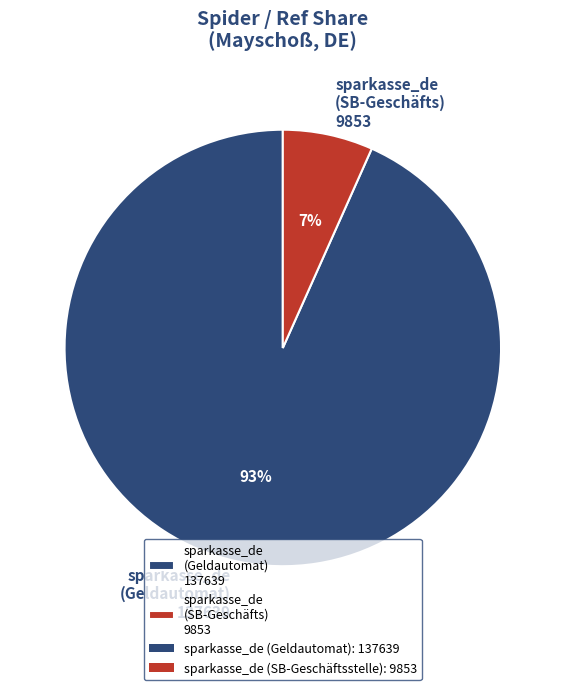

Is there a majority slice in this chart?

Yes